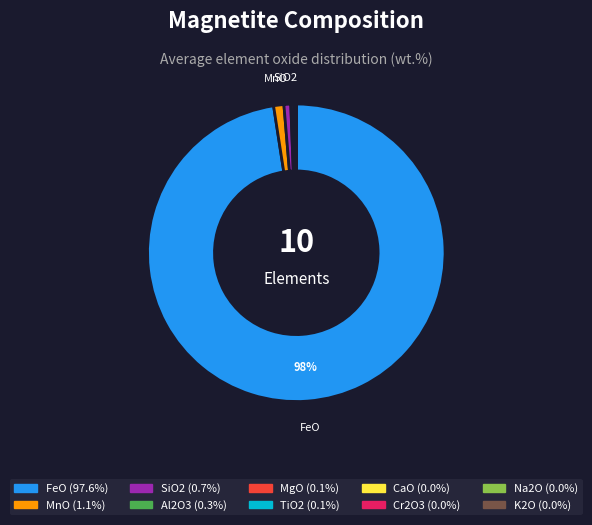

Does any single category account for the majority?

Yes